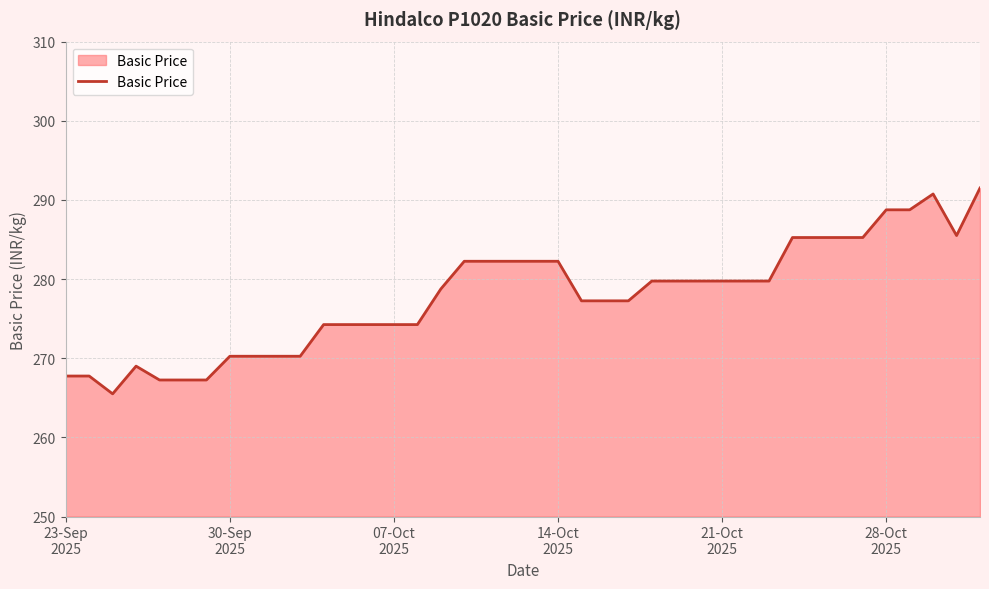

What is the difference between the maximum and minimum values?

26.0